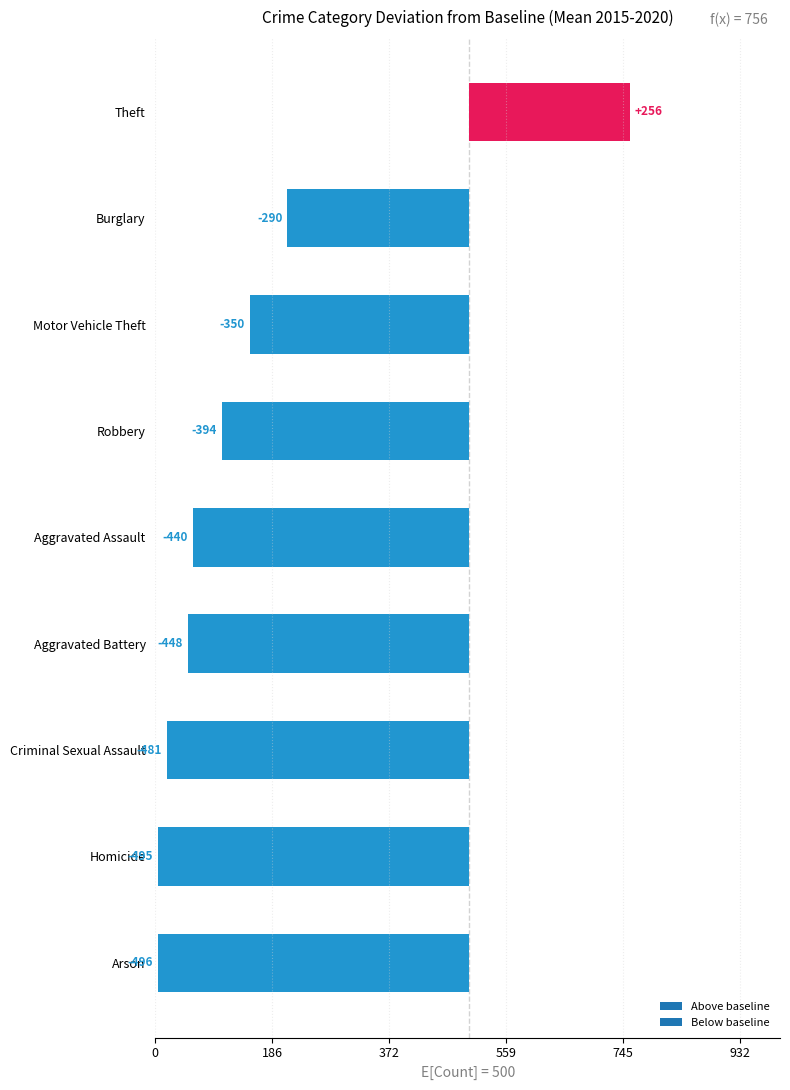

List the labels in order of 2018 value, largest first.

Theft, Burglary, Motor Vehicle Theft, Robbery, Aggravated Assault, Aggravated Battery, Criminal Sexual Assault, Arson, Homicide